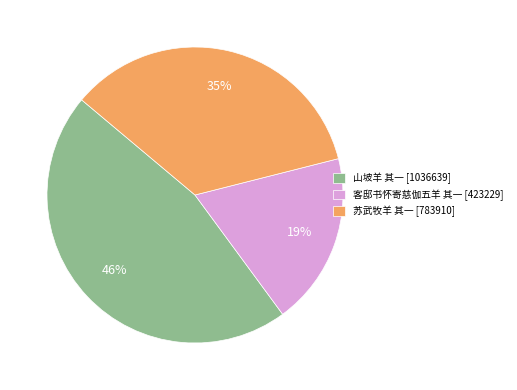

Is there a majority slice in this chart?

No